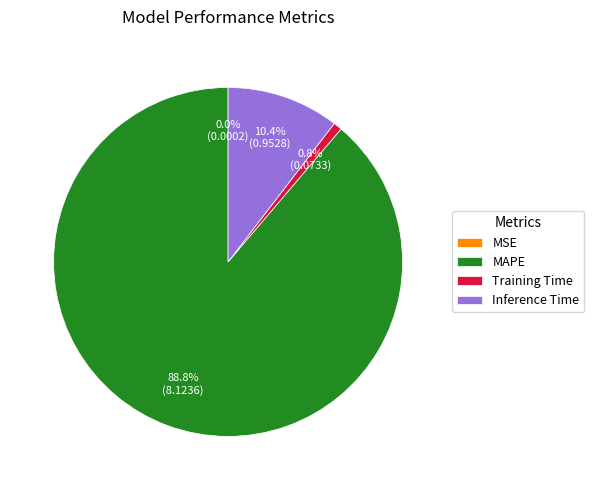

What is the majority slice?

MAPE